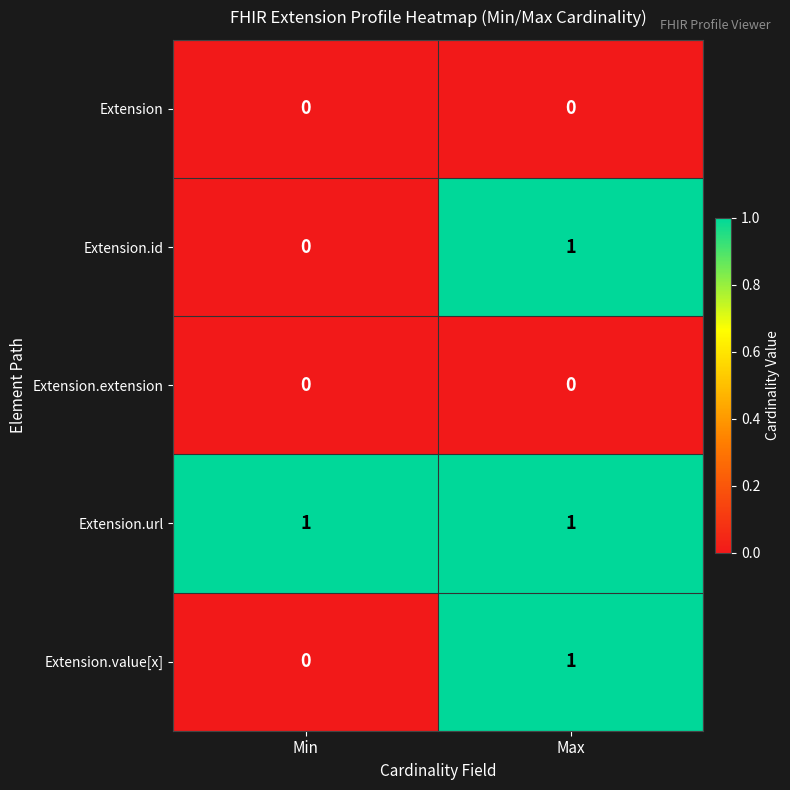

Is the value of Extension at Min greater than the value of Extension.url at Min?

No